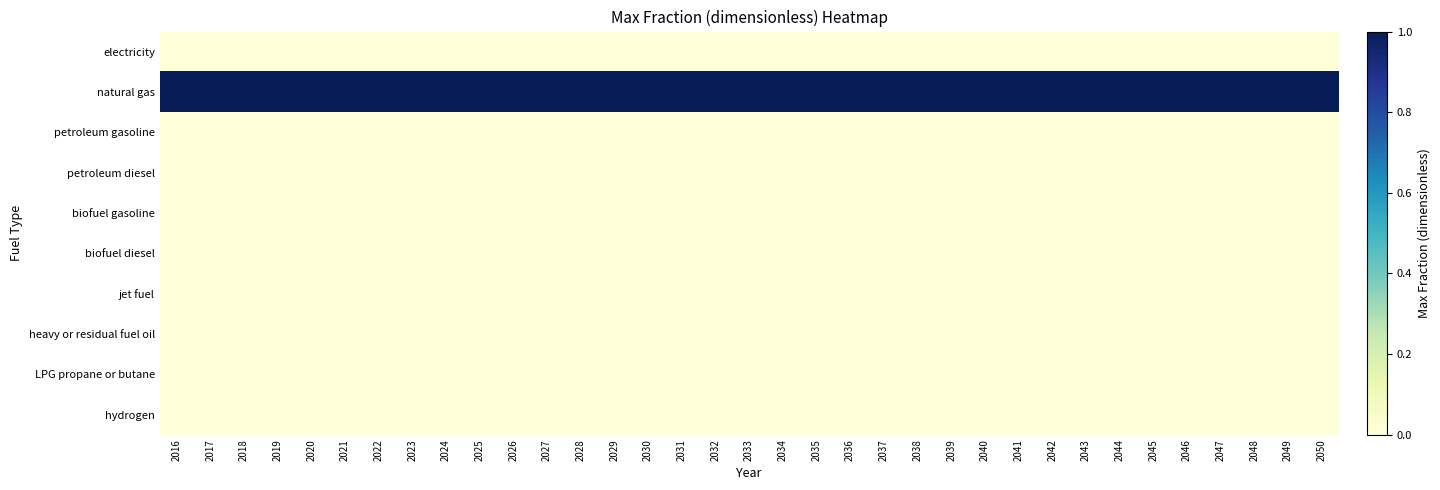

Reading left to right, what are all the values shown in this chart?

electricity: 2016=0	2017=0	2018=0	2019=0	2020=0	2021=0	2022=0	2023=0	2024=0	2025=0	2026=0	2027=0	2028=0	2029=0	2030=0	2031=0	2032=0	2033=0	2034=0	2035=0	2036=0	2037=0	2038=0	2039=0	2040=0	2041=0	2042=0	2043=0	2044=0	2045=0	2046=0	2047=0	2048=0	2049=0	2050=0
natural gas: 2016=1	2017=1	2018=1	2019=1	2020=1	2021=1	2022=1	2023=1	2024=1	2025=1	2026=1	2027=1	2028=1	2029=1	2030=1	2031=1	2032=1	2033=1	2034=1	2035=1	2036=1	2037=1	2038=1	2039=1	2040=1	2041=1	2042=1	2043=1	2044=1	2045=1	2046=1	2047=1	2048=1	2049=1	2050=1
petroleum gasoline: 2016=0	2017=0	2018=0	2019=0	2020=0	2021=0	2022=0	2023=0	2024=0	2025=0	2026=0	2027=0	2028=0	2029=0	2030=0	2031=0	2032=0	2033=0	2034=0	2035=0	2036=0	2037=0	2038=0	2039=0	2040=0	2041=0	2042=0	2043=0	2044=0	2045=0	2046=0	2047=0	2048=0	2049=0	2050=0
petroleum diesel: 2016=0	2017=0	2018=0	2019=0	2020=0	2021=0	2022=0	2023=0	2024=0	2025=0	2026=0	2027=0	2028=0	2029=0	2030=0	2031=0	2032=0	2033=0	2034=0	2035=0	2036=0	2037=0	2038=0	2039=0	2040=0	2041=0	2042=0	2043=0	2044=0	2045=0	2046=0	2047=0	2048=0	2049=0	2050=0
biofuel gasoline: 2016=0	2017=0	2018=0	2019=0	2020=0	2021=0	2022=0	2023=0	2024=0	2025=0	2026=0	2027=0	2028=0	2029=0	2030=0	2031=0	2032=0	2033=0	2034=0	2035=0	2036=0	2037=0	2038=0	2039=0	2040=0	2041=0	2042=0	2043=0	2044=0	2045=0	2046=0	2047=0	2048=0	2049=0	2050=0
biofuel diesel: 2016=0	2017=0	2018=0	2019=0	2020=0	2021=0	2022=0	2023=0	2024=0	2025=0	2026=0	2027=0	2028=0	2029=0	2030=0	2031=0	2032=0	2033=0	2034=0	2035=0	2036=0	2037=0	2038=0	2039=0	2040=0	2041=0	2042=0	2043=0	2044=0	2045=0	2046=0	2047=0	2048=0	2049=0	2050=0
jet fuel: 2016=0	2017=0	2018=0	2019=0	2020=0	2021=0	2022=0	2023=0	2024=0	2025=0	2026=0	2027=0	2028=0	2029=0	2030=0	2031=0	2032=0	2033=0	2034=0	2035=0	2036=0	2037=0	2038=0	2039=0	2040=0	2041=0	2042=0	2043=0	2044=0	2045=0	2046=0	2047=0	2048=0	2049=0	2050=0
heavy or residual fuel oil: 2016=0	2017=0	2018=0	2019=0	2020=0	2021=0	2022=0	2023=0	2024=0	2025=0	2026=0	2027=0	2028=0	2029=0	2030=0	2031=0	2032=0	2033=0	2034=0	2035=0	2036=0	2037=0	2038=0	2039=0	2040=0	2041=0	2042=0	2043=0	2044=0	2045=0	2046=0	2047=0	2048=0	2049=0	2050=0
LPG propane or butane: 2016=0	2017=0	2018=0	2019=0	2020=0	2021=0	2022=0	2023=0	2024=0	2025=0	2026=0	2027=0	2028=0	2029=0	2030=0	2031=0	2032=0	2033=0	2034=0	2035=0	2036=0	2037=0	2038=0	2039=0	2040=0	2041=0	2042=0	2043=0	2044=0	2045=0	2046=0	2047=0	2048=0	2049=0	2050=0
hydrogen: 2016=0	2017=0	2018=0	2019=0	2020=0	2021=0	2022=0	2023=0	2024=0	2025=0	2026=0	2027=0	2028=0	2029=0	2030=0	2031=0	2032=0	2033=0	2034=0	2035=0	2036=0	2037=0	2038=0	2039=0	2040=0	2041=0	2042=0	2043=0	2044=0	2045=0	2046=0	2047=0	2048=0	2049=0	2050=0